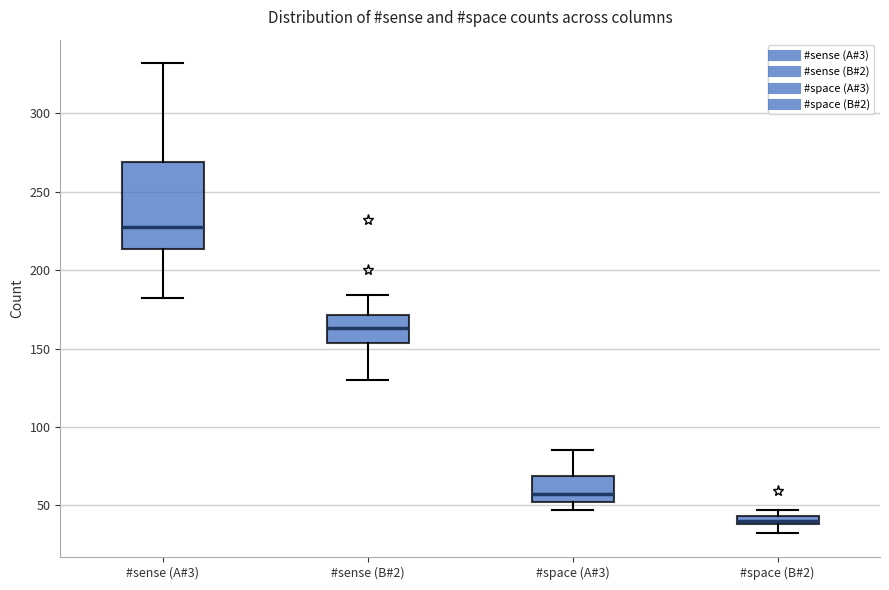

Comparing the boxes themselves (not the whiskers), which one is the tallest?

#sense (A#3)